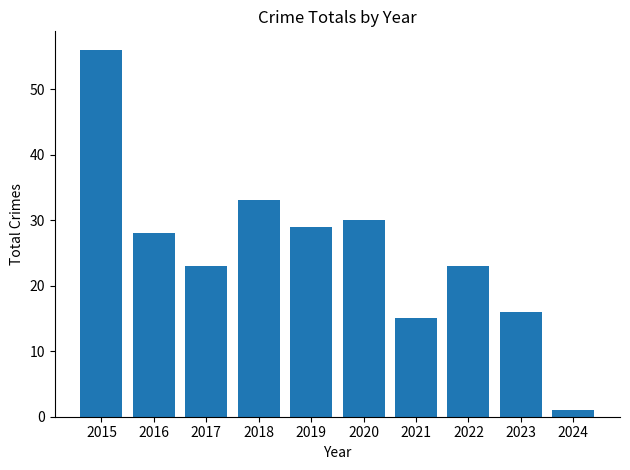

How many data points are less than 28?

5